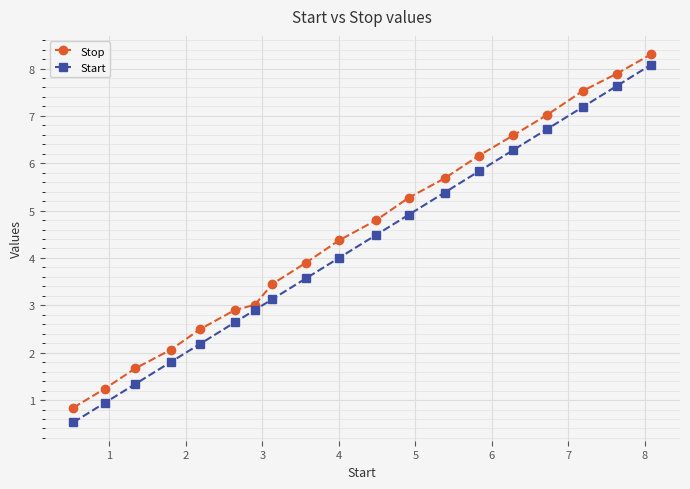

What is the difference between the maximum and second lowest values in the Stop series?

7.1